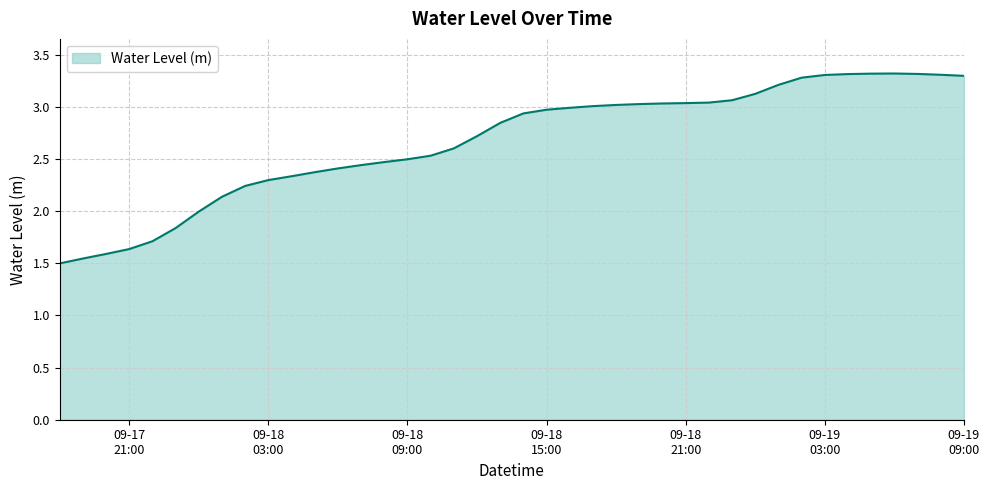

What is the maximum value shown in the chart?

3.3